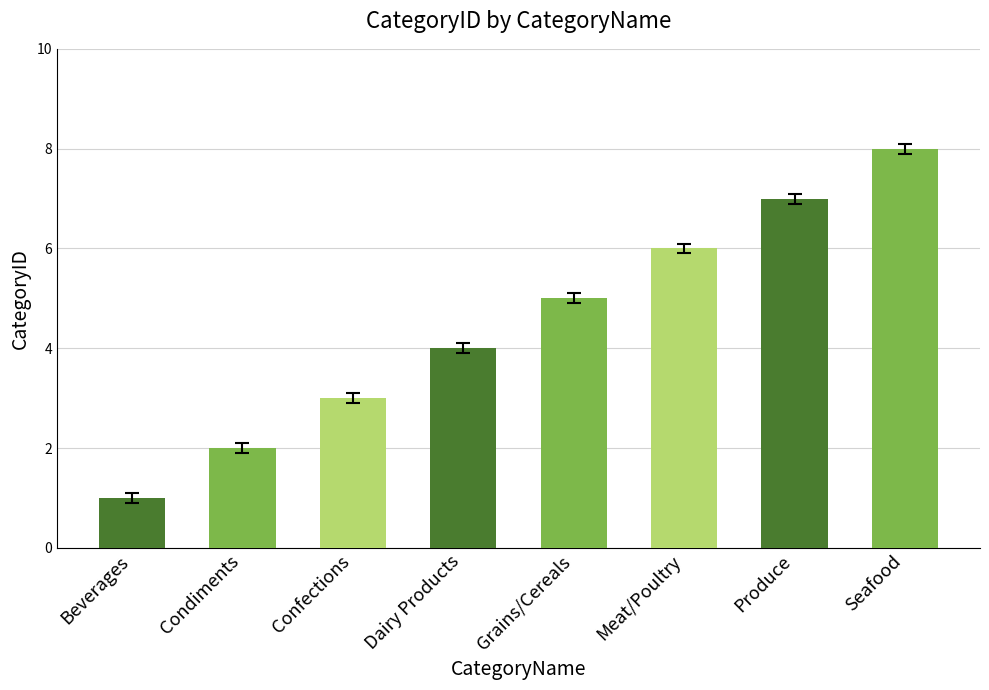

List the labels in order of value, largest first.

Seafood, Produce, Meat/Poultry, Grains/Cereals, Dairy Products, Confections, Condiments, Beverages